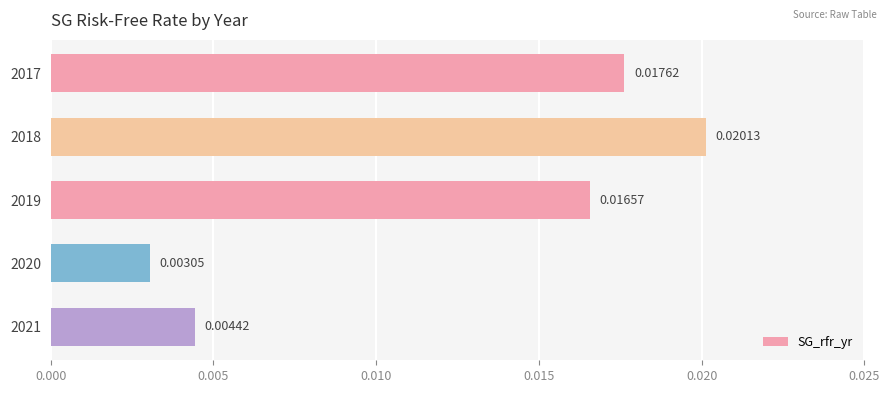

Between 2021 and 2018, which is larger?

2018